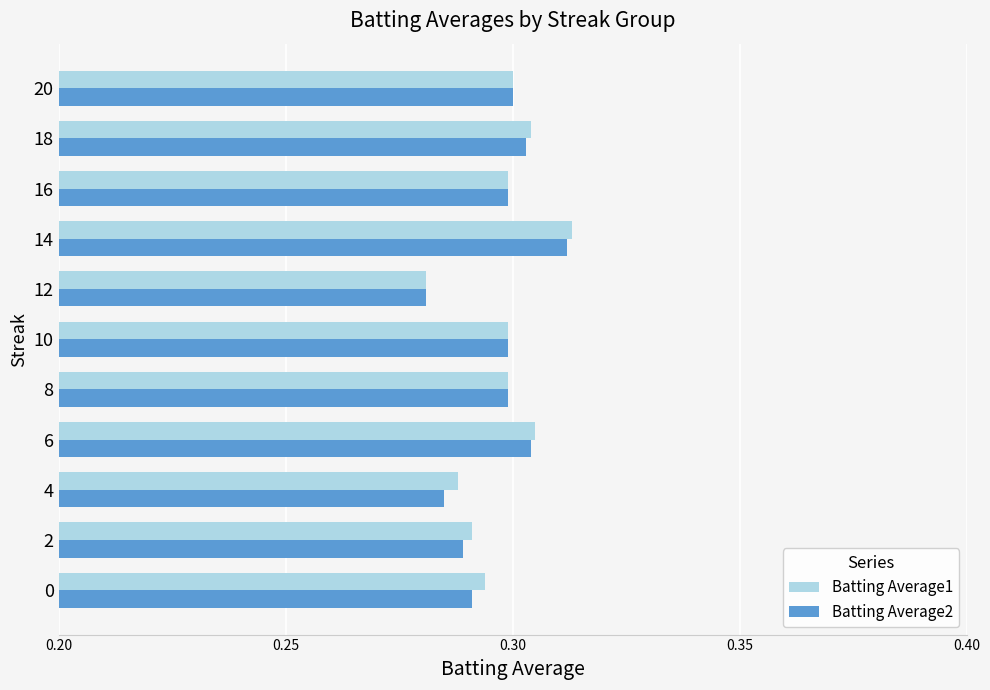

At which label does Batting Average2 reach its peak?

14